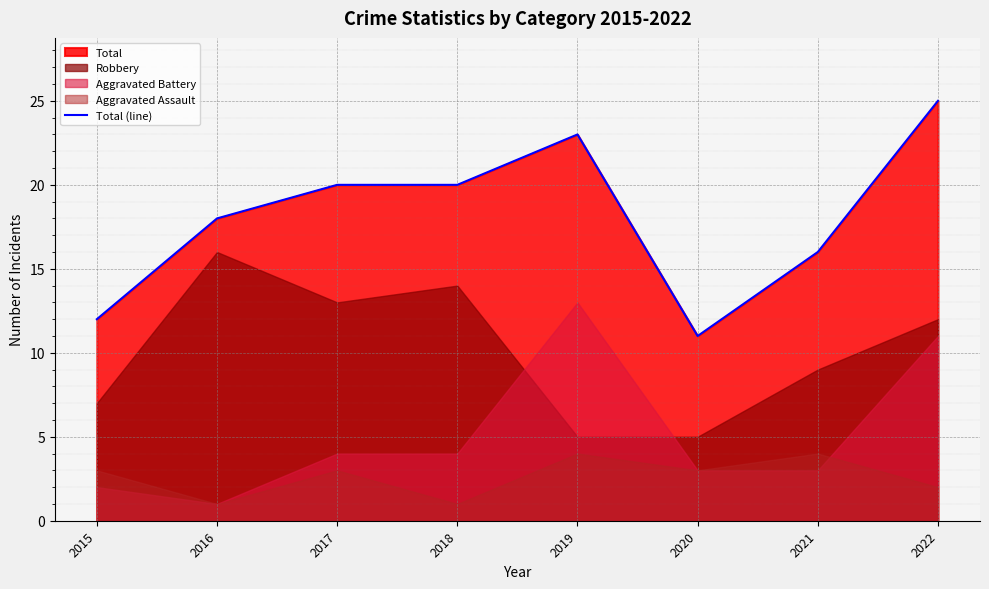

How many values are between 16 and 23?

5